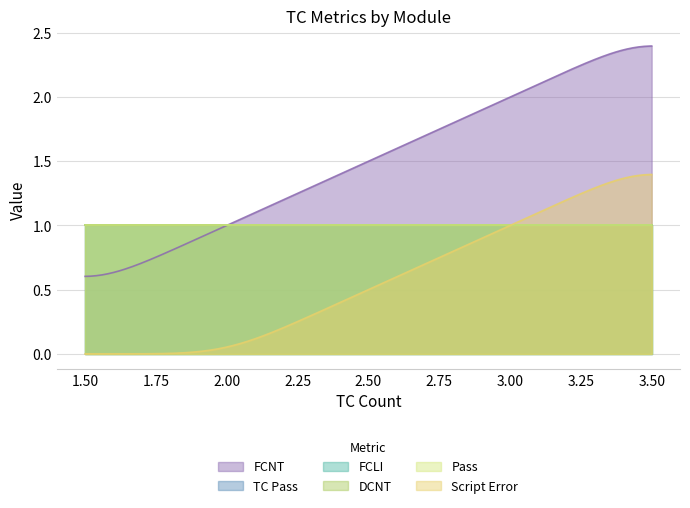

Does the chart display data point markers on the line(s)?

No